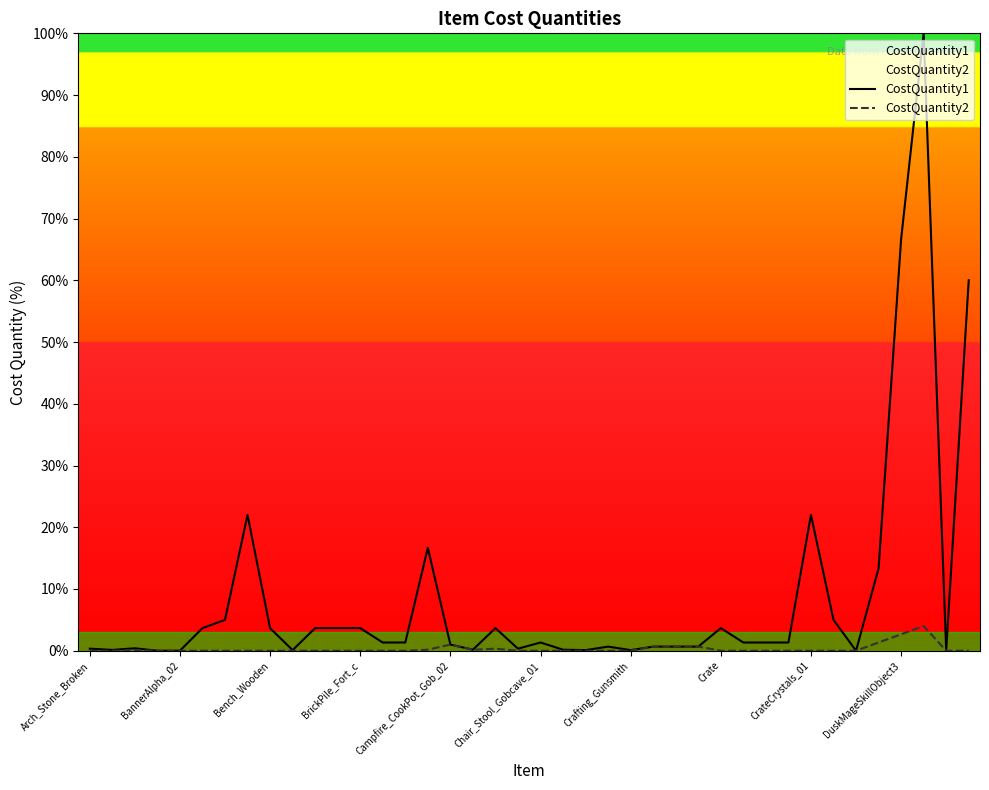

Which series has the widest spread of values?

CostQuantity1